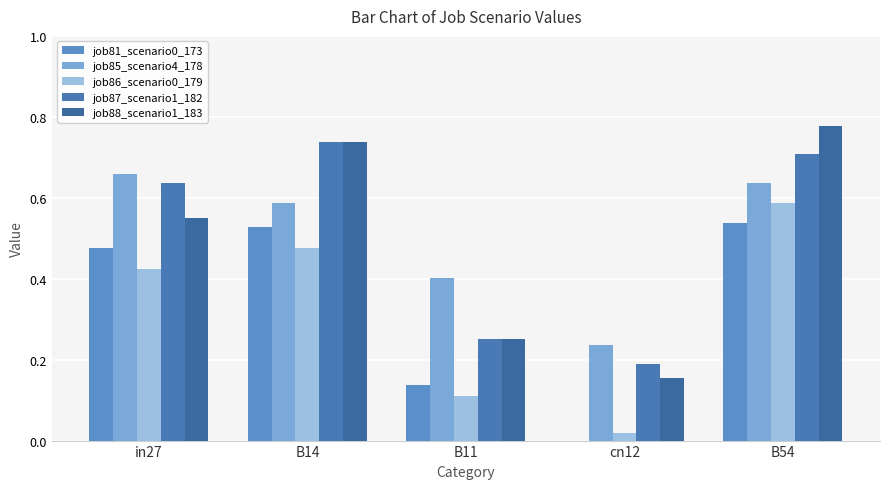

Count the number of data series in this chart.

5